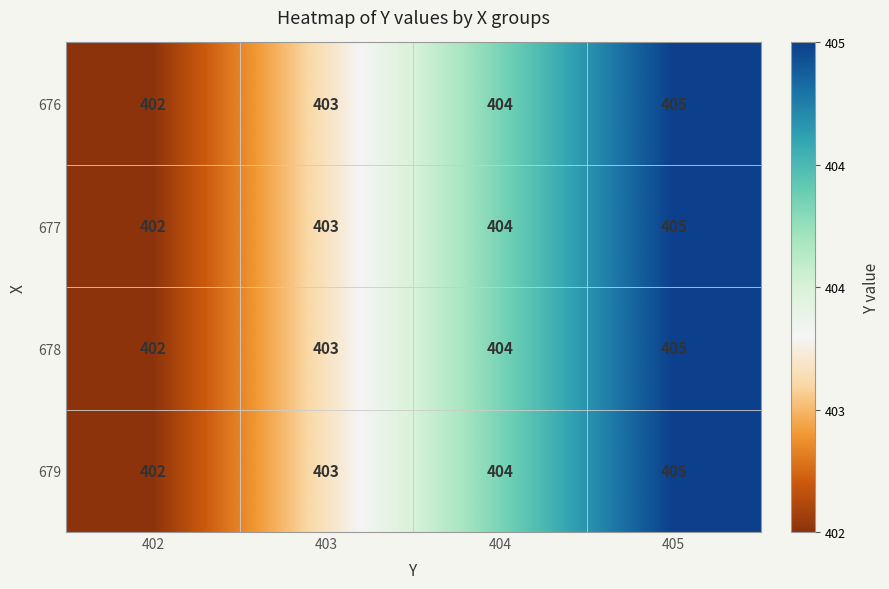

What is the total value across all series at 404?

1616